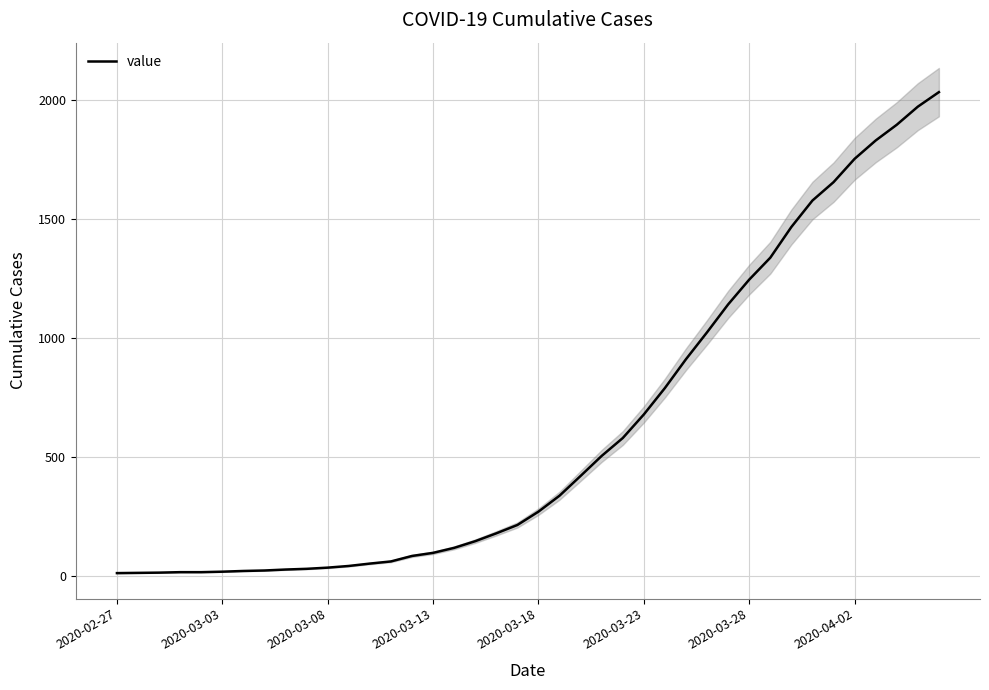

Where is the data nearest to the value 1022?

28